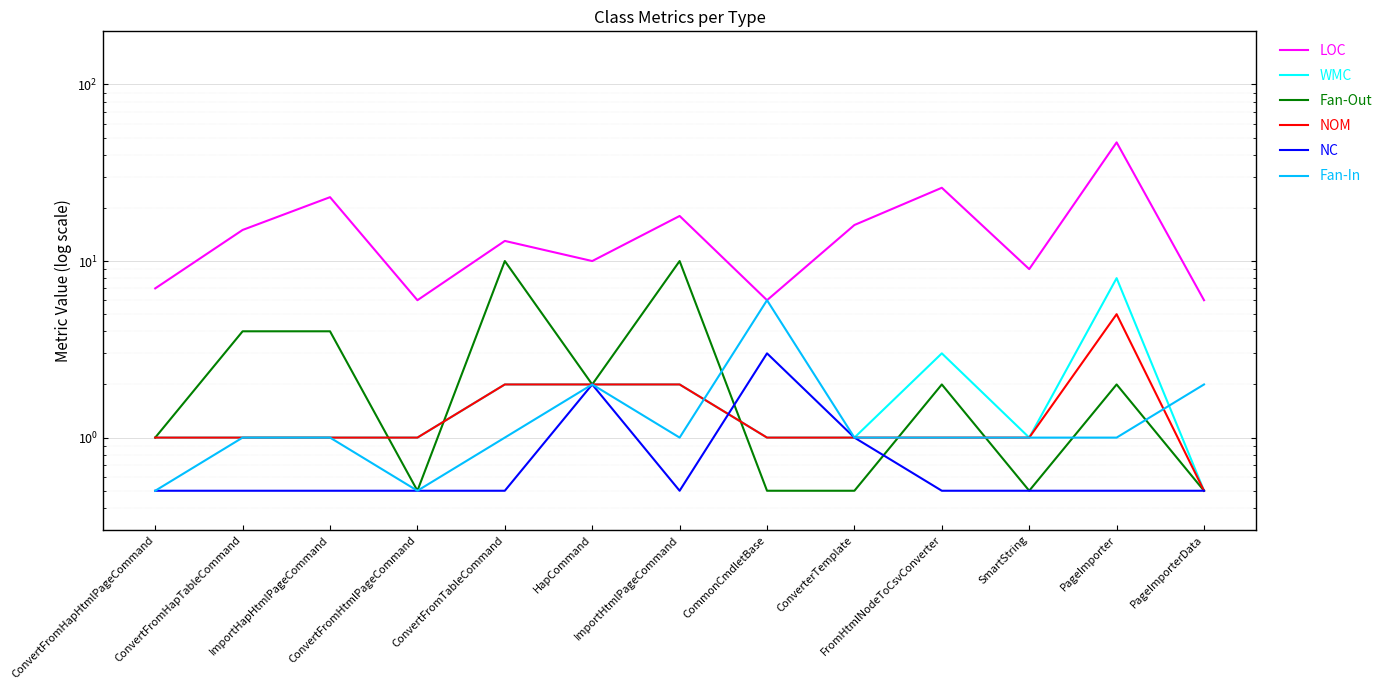

What is the smallest value displayed?

0.5